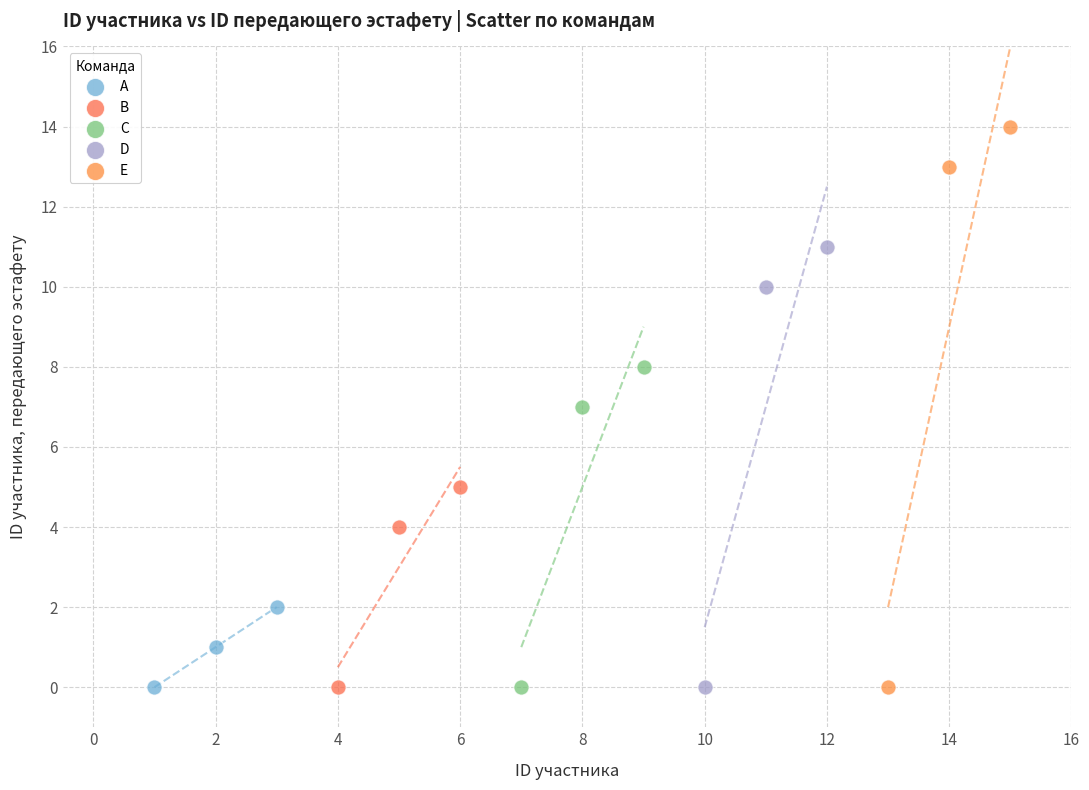

Which series has the widest spread of Y values?

E